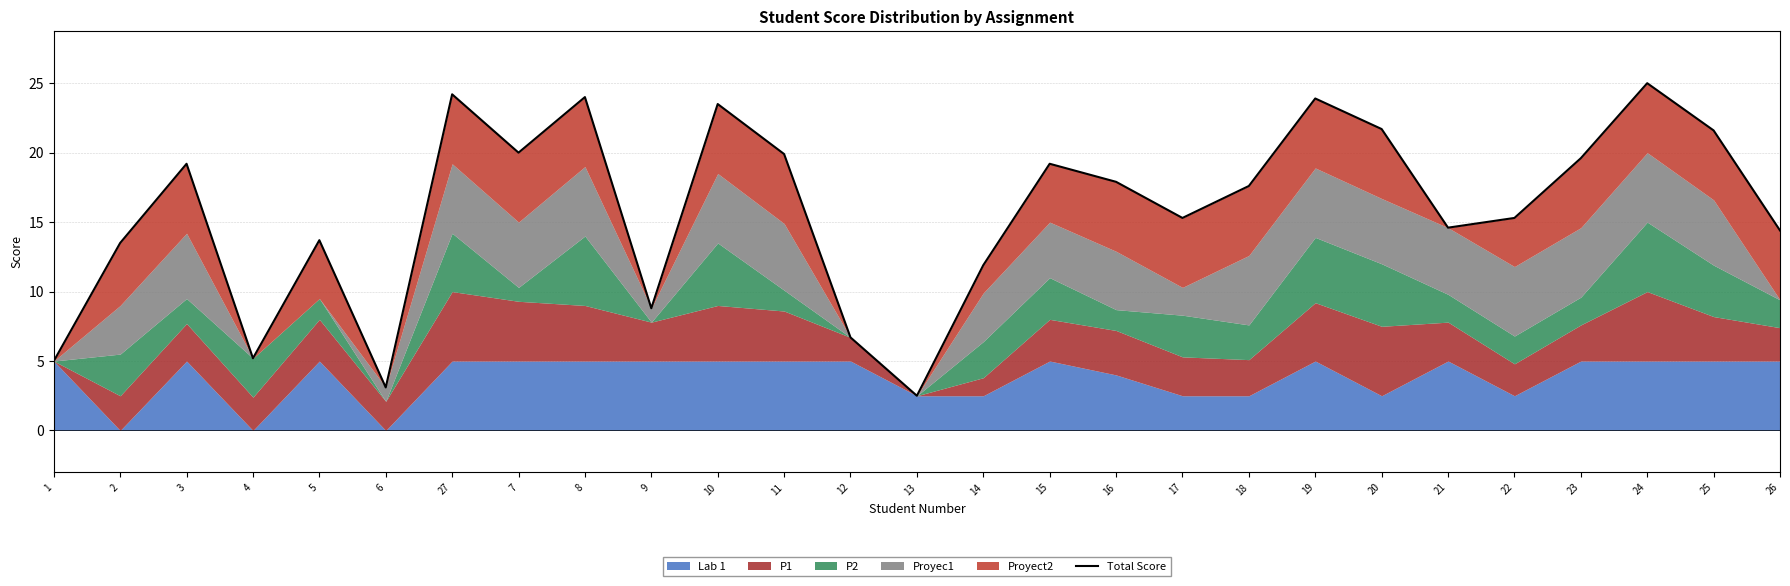

What is the label of the 3rd point from the right?

24